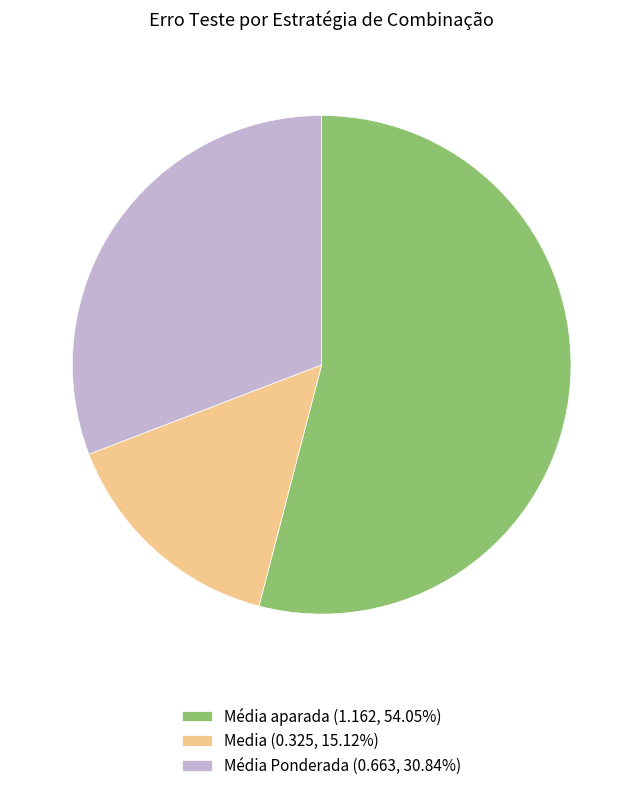

Is there any slice that represents more than half of the pie?

Yes